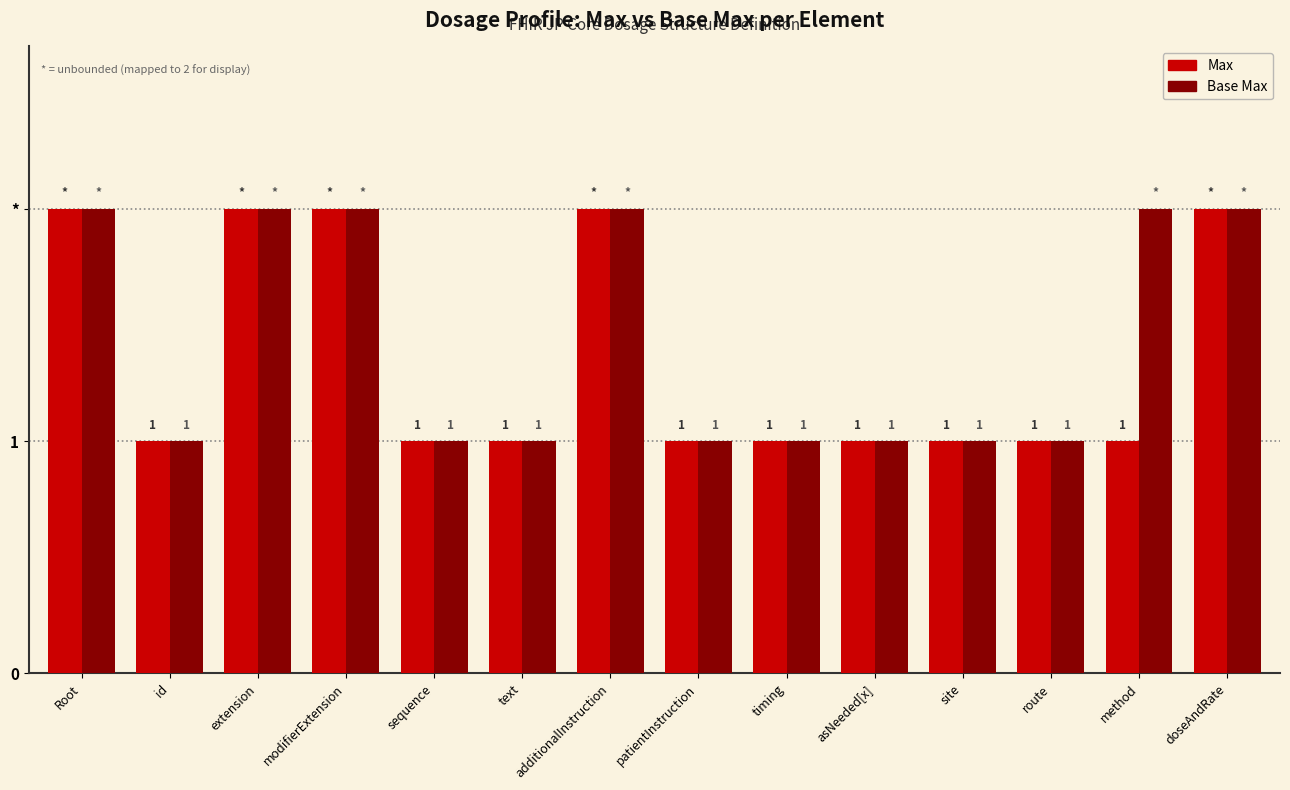

Rank the series by their average value, from highest to lowest.

Base Max, Max